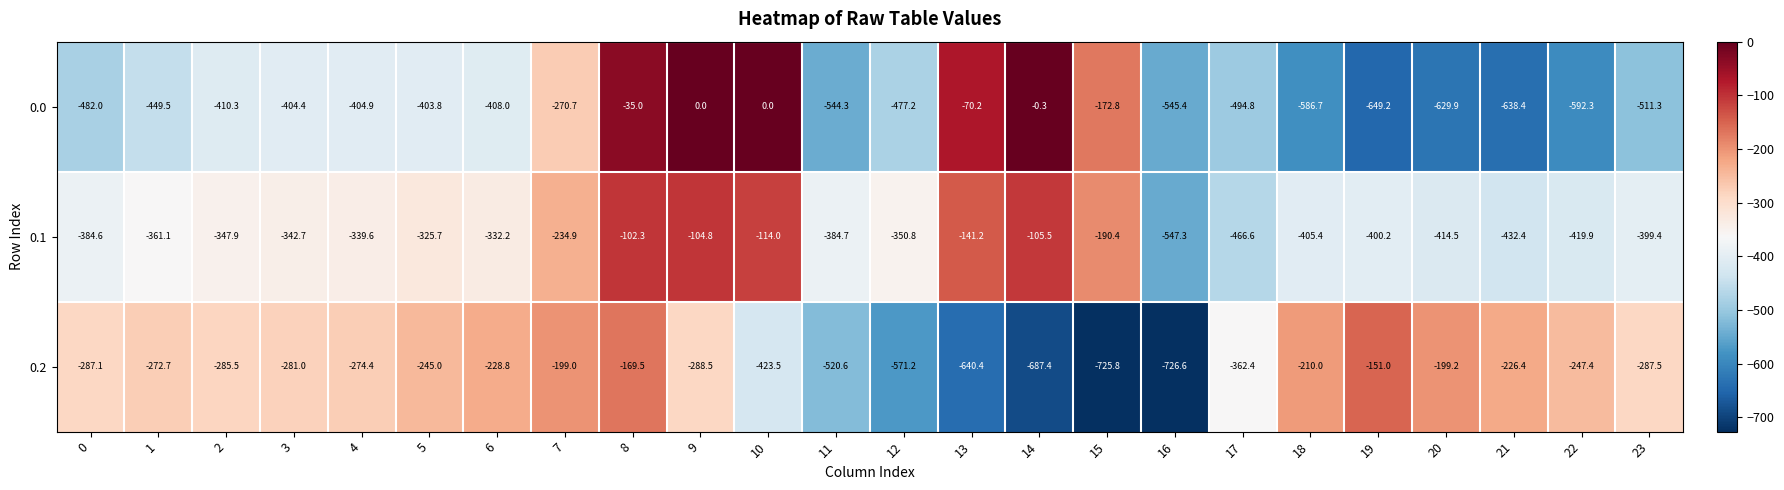

True or false: 0.0 has a value of -264.1 at 15.

False